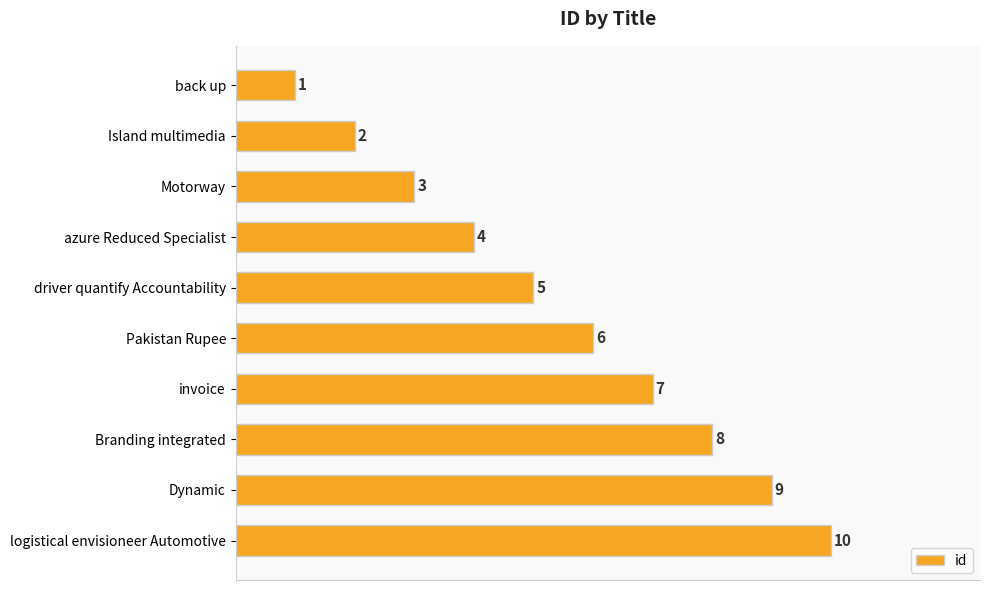

Is it true that the value at driver quantify Accountability is 8?

False